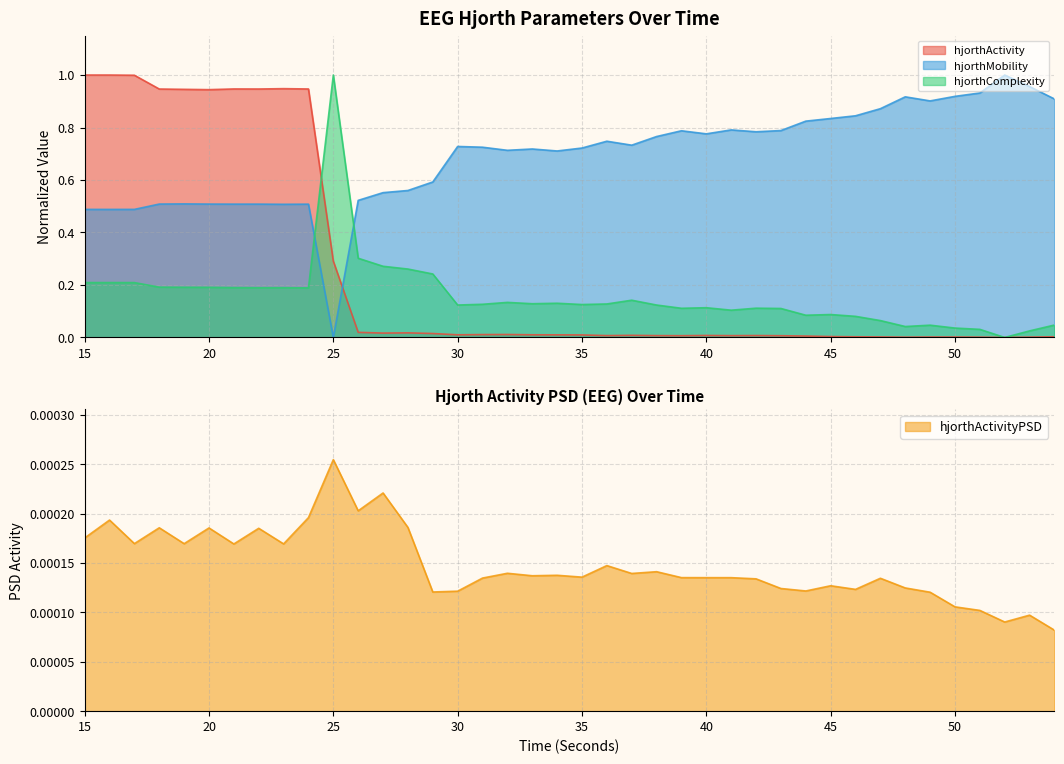

Is it true that hjorthActivity_EEG equals 0.0 at 51?

True